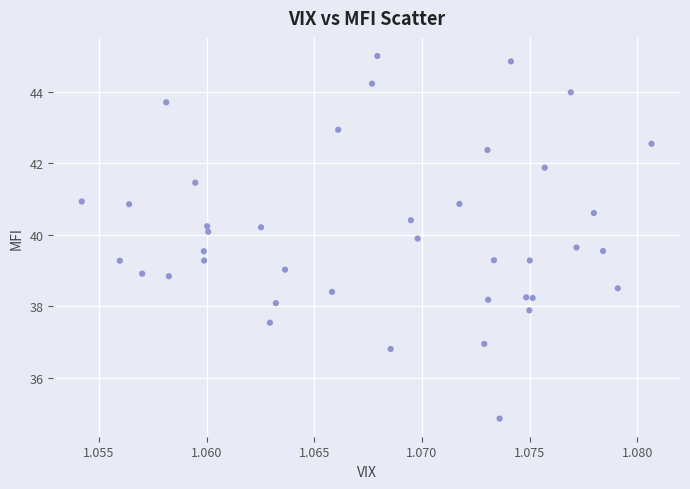

What is the range of Y values (max minus min)?

10.1